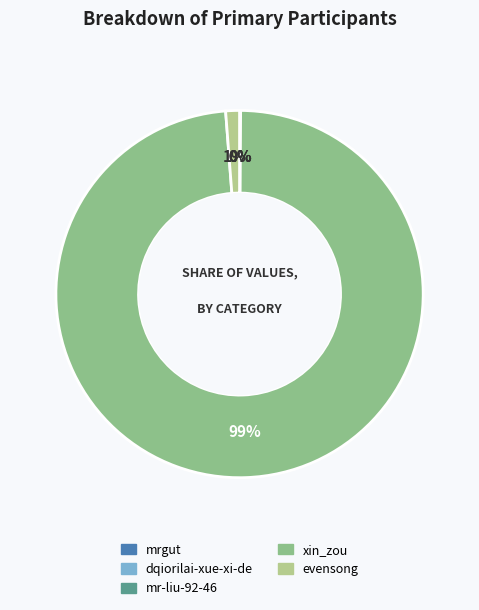

Which slice is the largest?

xin_zou